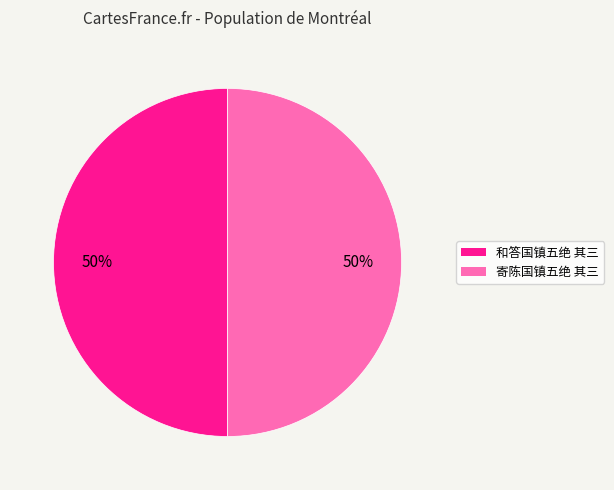

The 和答国镇五绝 其三 slice represents 63% of the pie. True or false?

False